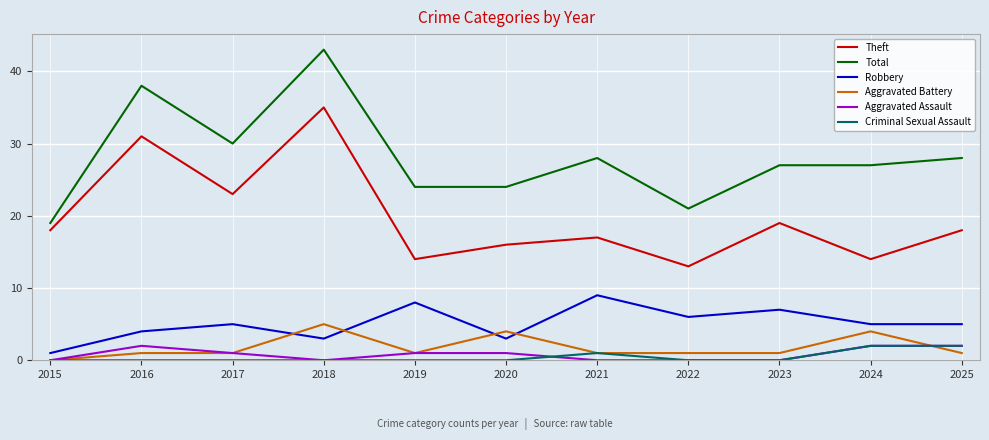

The value of Aggravated Battery at 2018 is 5. True or false?

True